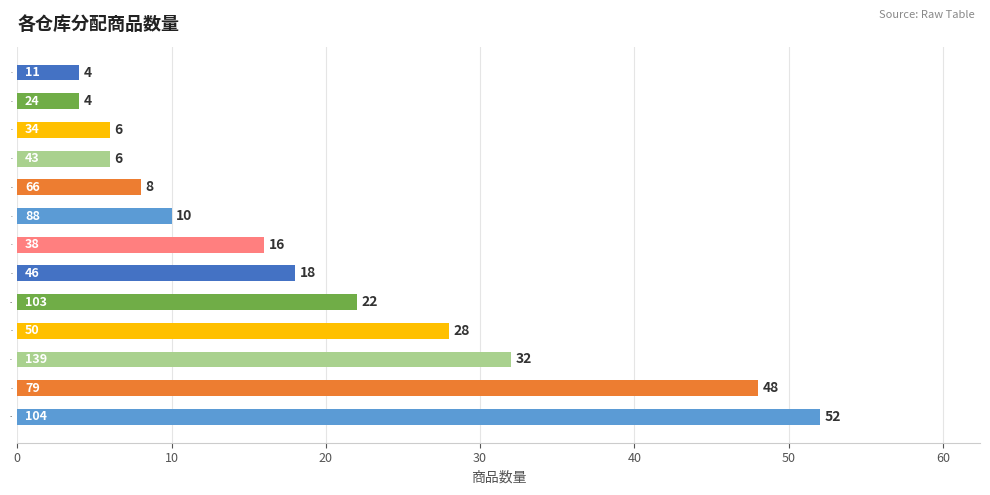

Reading bottom to top, list all the values displayed in this chart.

52	48	32	28	22	18	16	10	8	6	6	4	4